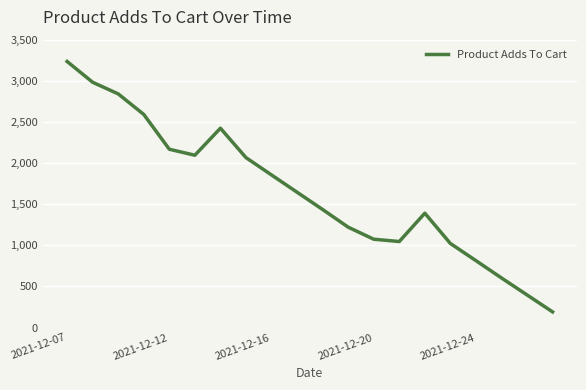

Is this an area chart (filled region under the line)?

No